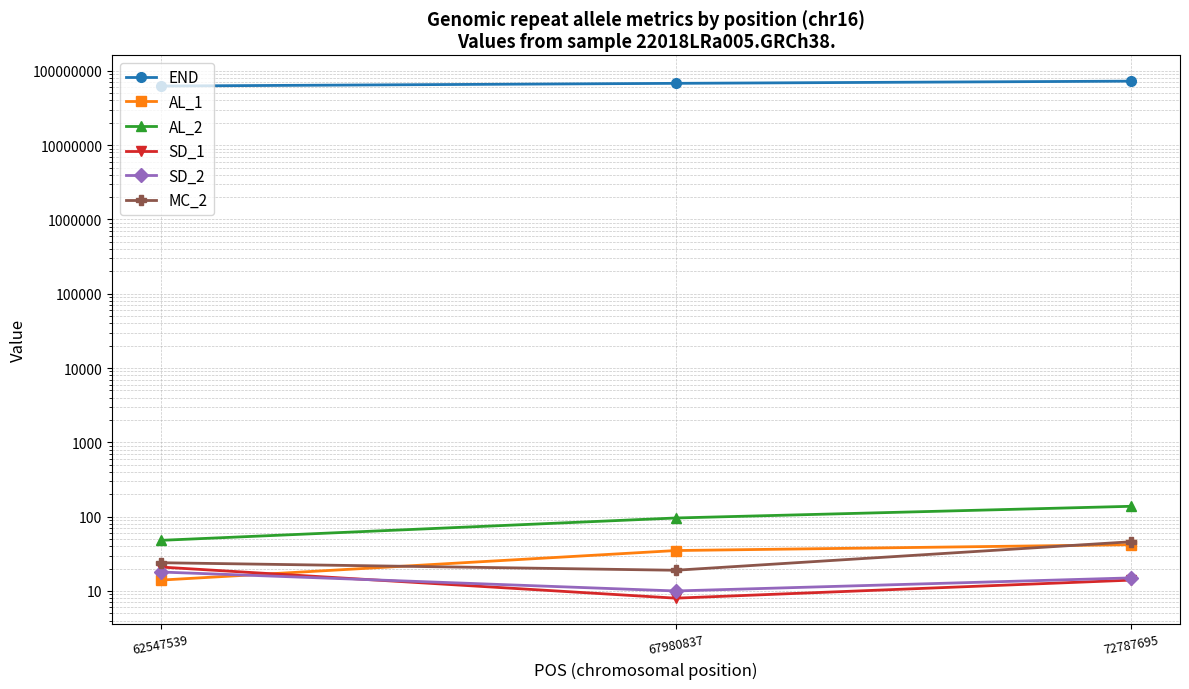

At how many categories does at least one series exceed 6135620?

3